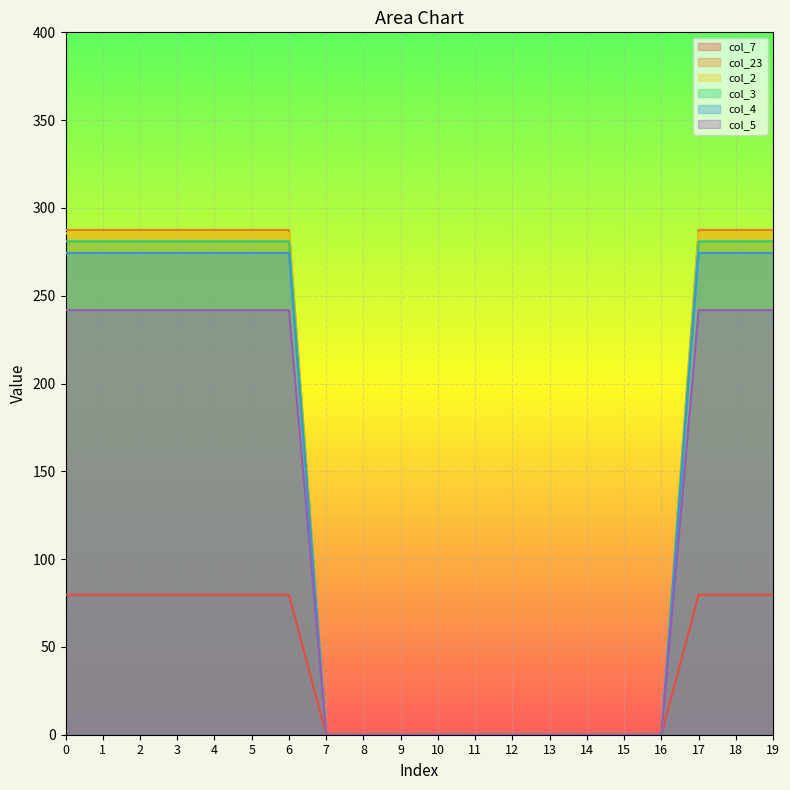

Is the value of col_4 at 1 greater than the value of col_23 at 18?

No